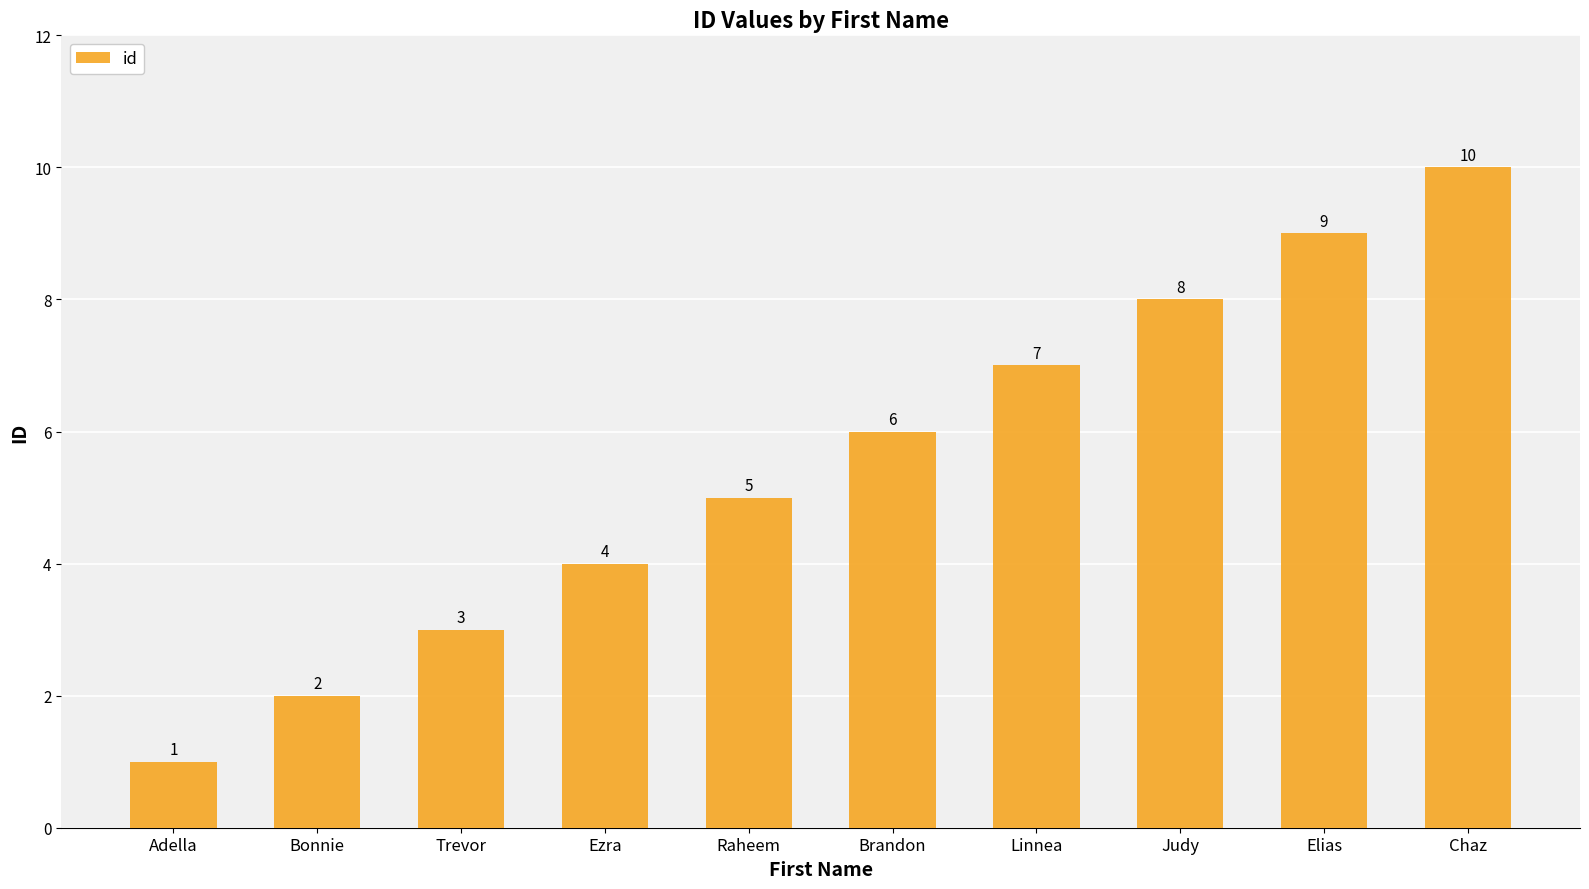

Which label corresponds to the smallest value in the chart?

Adella